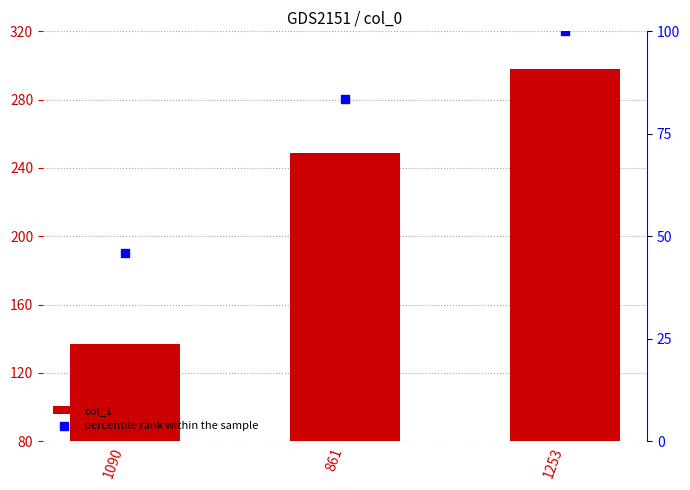

Is the value of percentile rank within the sample at 1090 greater than the value of col_1 at 861?

No